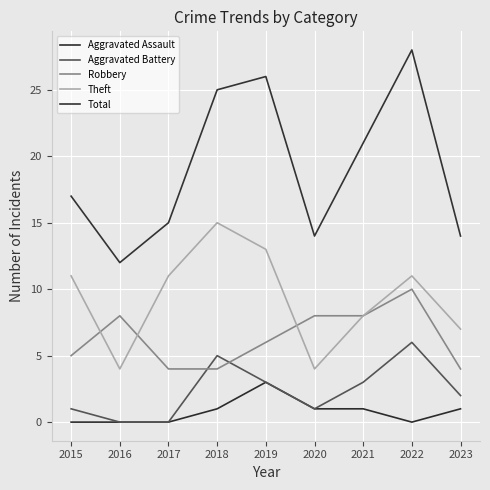

Reading left to right, transcribe all the data shown in this chart.

Aggravated Assault: 0	0	0	1	3	1	1	0	1
Aggravated Battery: 1	0	0	5	3	1	3	6	2
Robbery: 5	8	4	4	6	8	8	10	4
Theft: 11	4	11	15	13	4	8	11	7
Total: 17	12	15	25	26	14	21	28	14